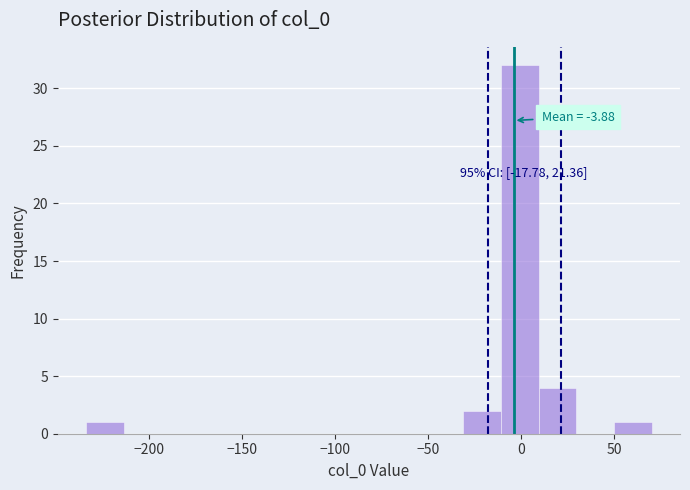

Which range on the x-axis has the tallest bar?

-10 to 10